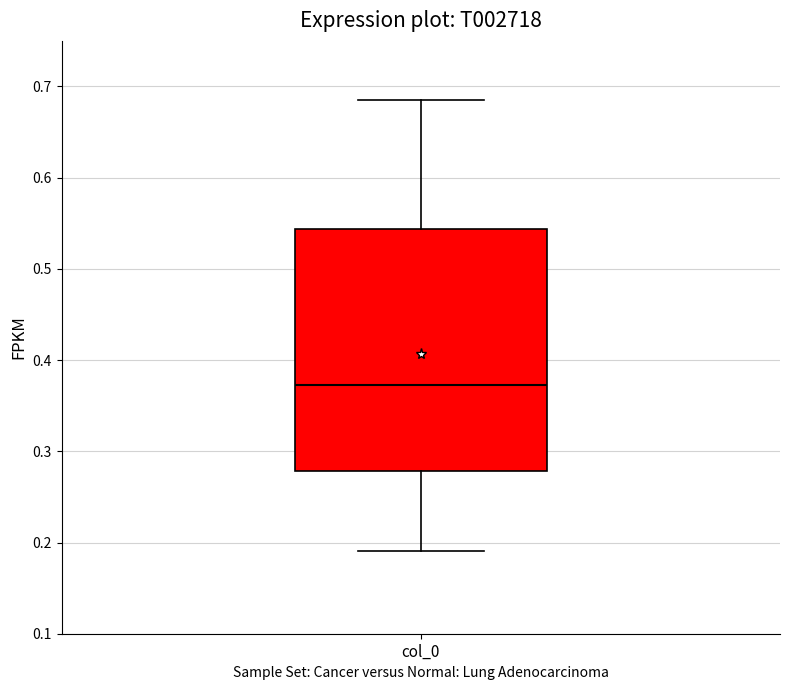

Read this box plot against the y-axis: the position of the median line, the range covered by the box, and the ends of both whiskers. The values are not printed on the chart, so give them approximately, as read against the axis.

median 0.37, box 0.28 to 0.54, whiskers 0.19 to 0.68